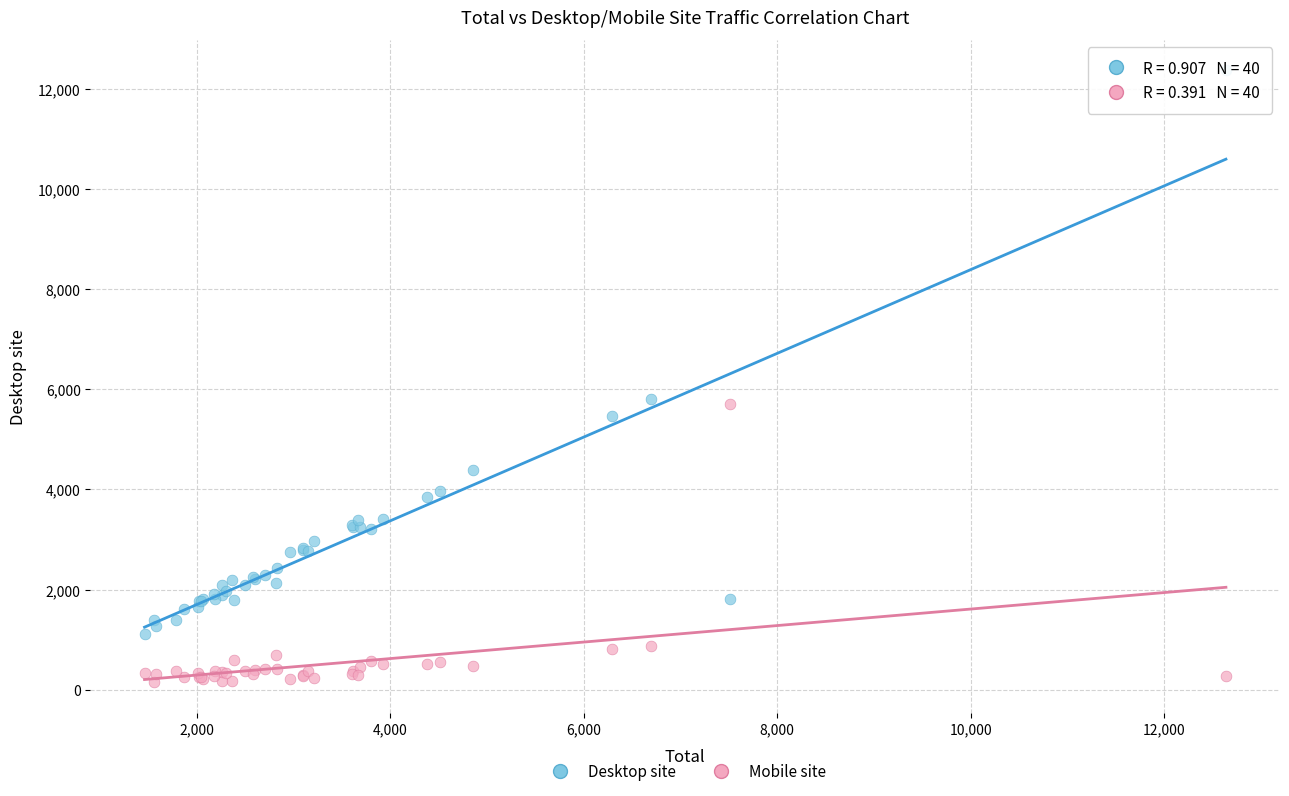

Which series contains the highest Y value?

Desktop site